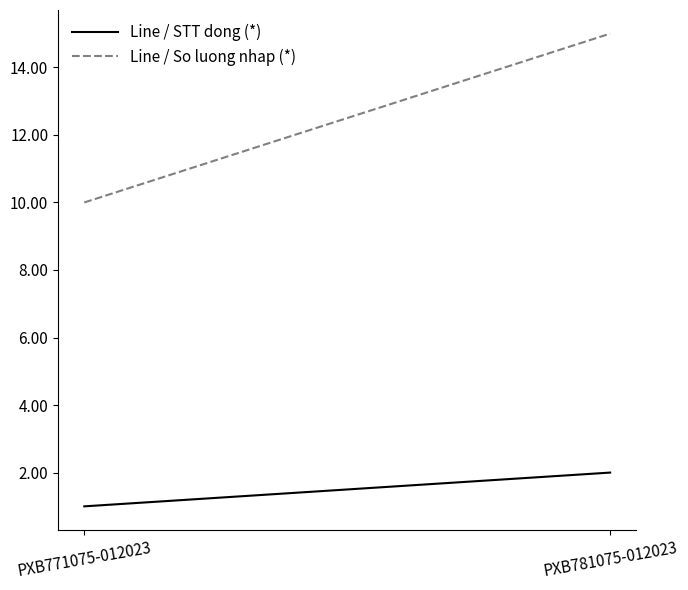

Between PXB771075-012023 and PXB781075-012023, which series saw the biggest shift?

Line / So luong nhap (*)